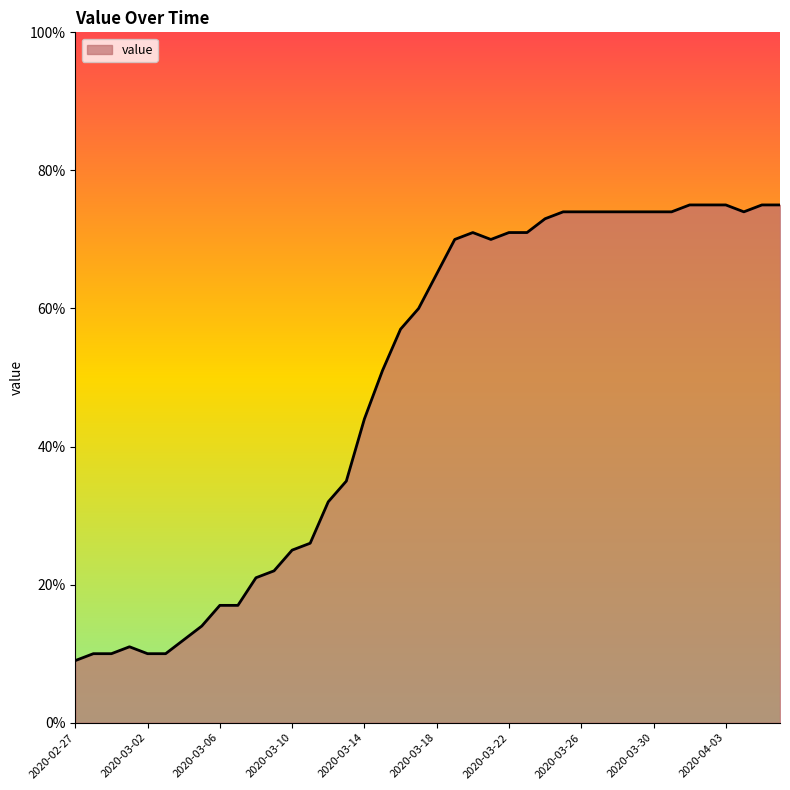

What is the smallest value displayed?

9